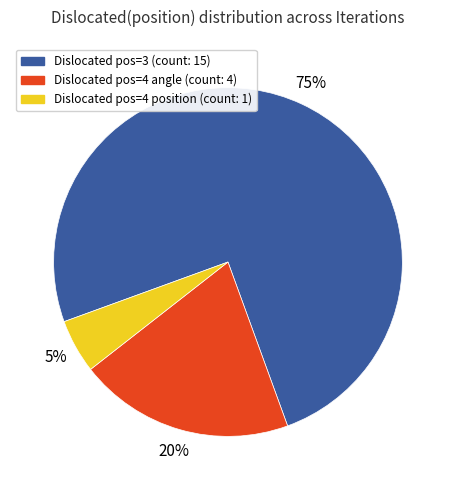

To the nearest percent, what is the average slice percentage?

33%